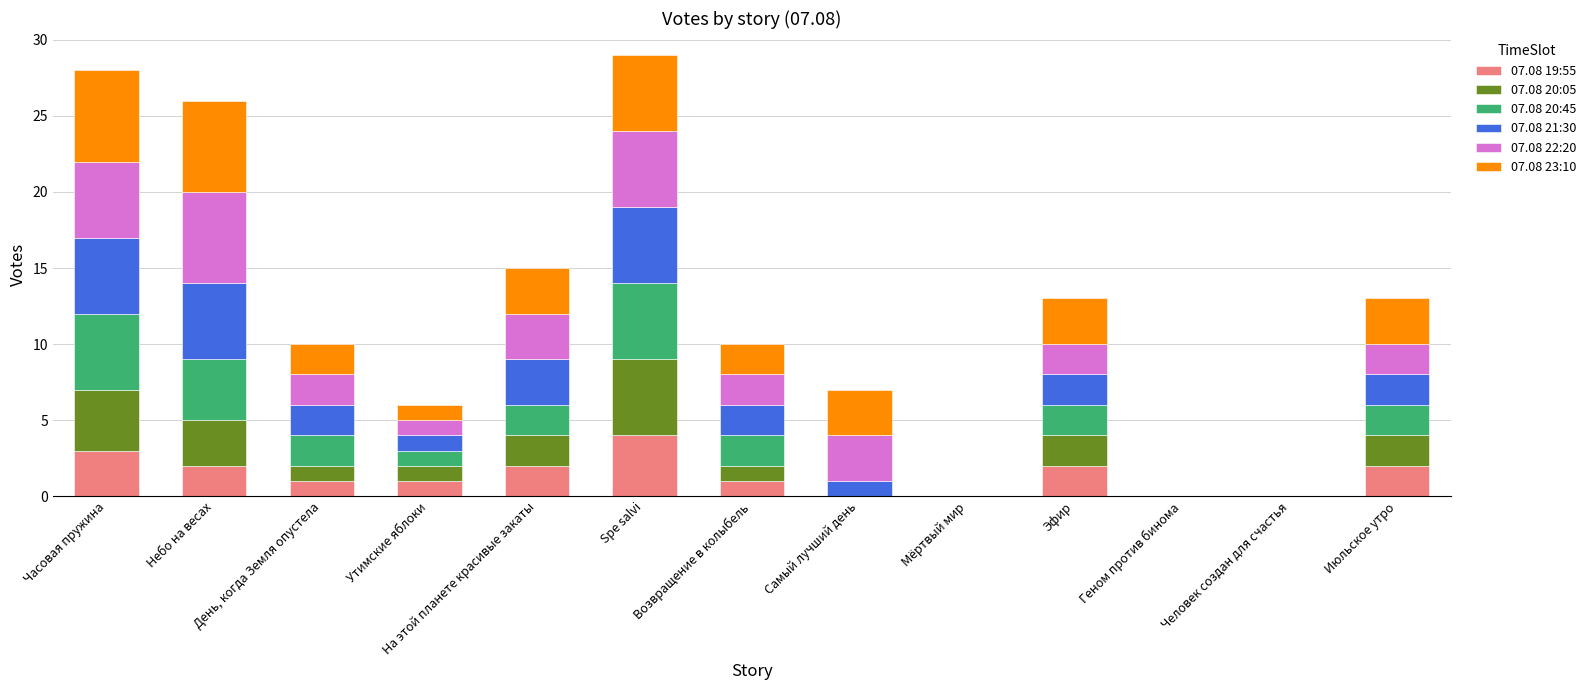

How many distinct data groups are displayed?

6